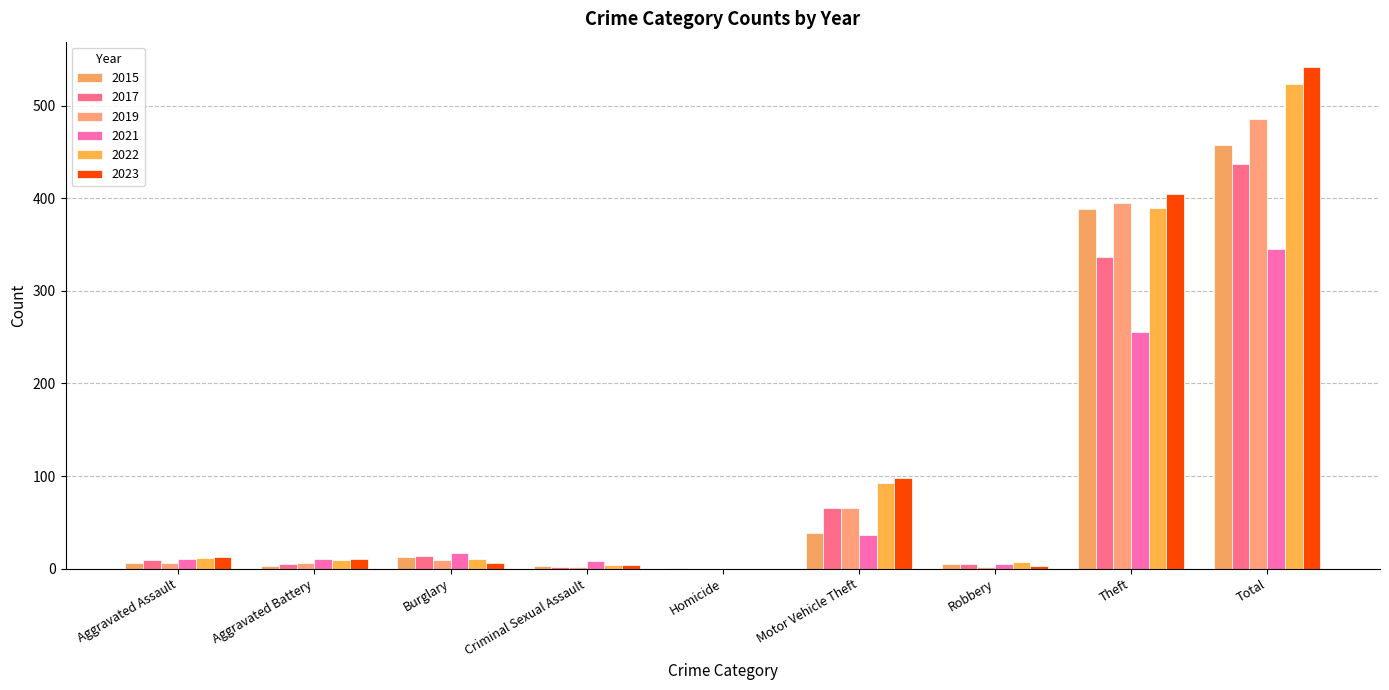

What is the label of the 9th bar from the left?

Total